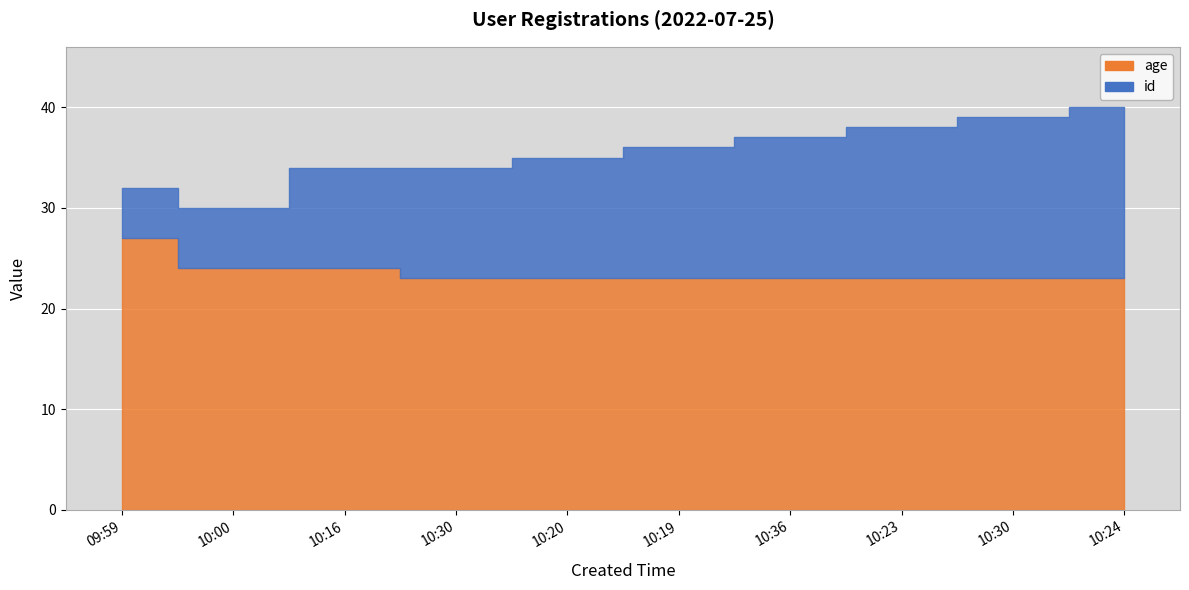

Reading right to left, what are all the values shown in this chart?

10:24=23	10:30=23	10:23=23	10:36=23	10:19=23	10:20=23	10:30=23	10:16=24	10:00=24	09:59=27